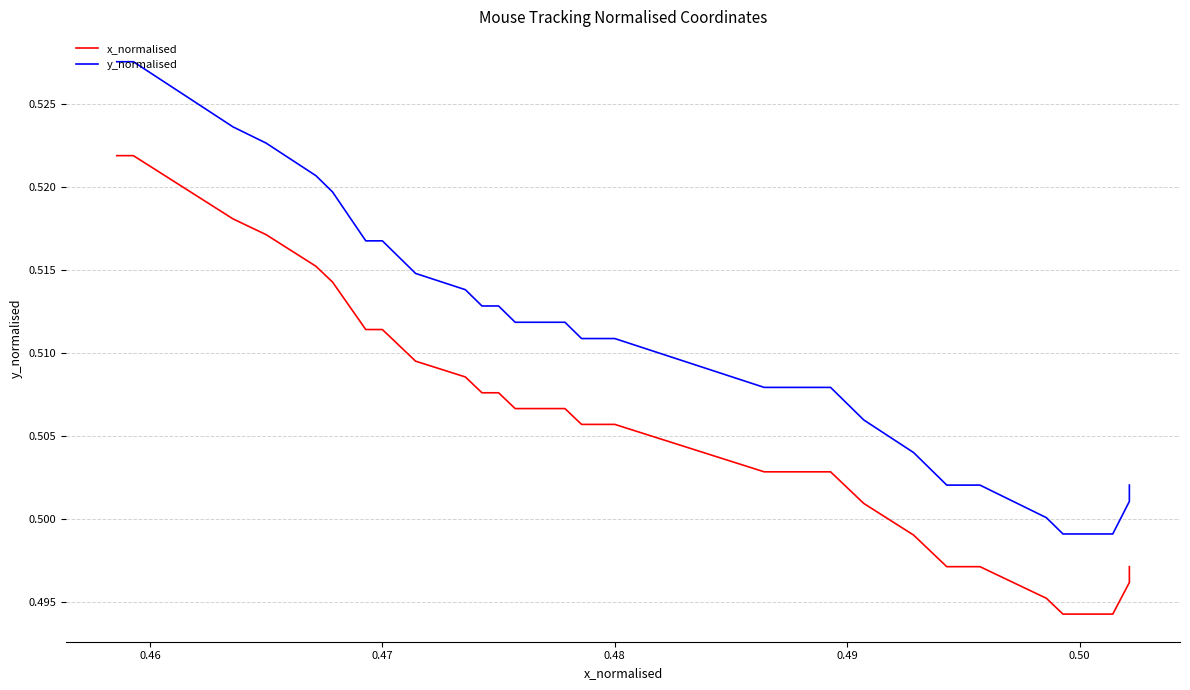

What is the smallest value displayed?

0.5